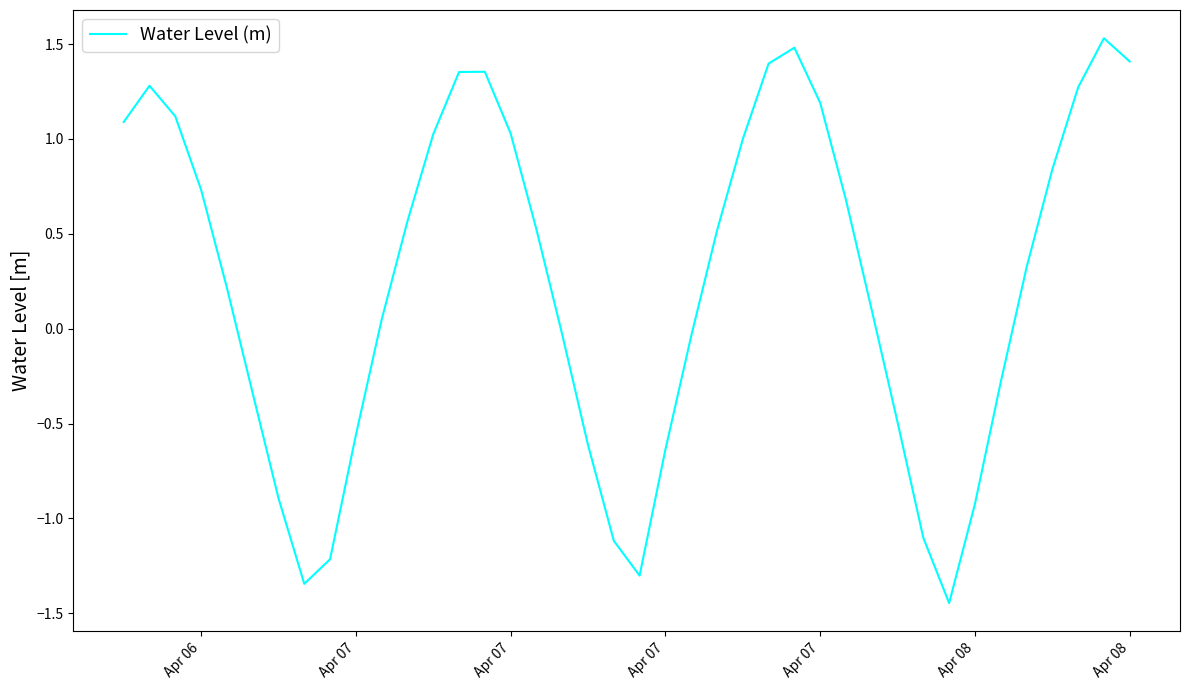

Does the chart display data point markers on the line(s)?

No